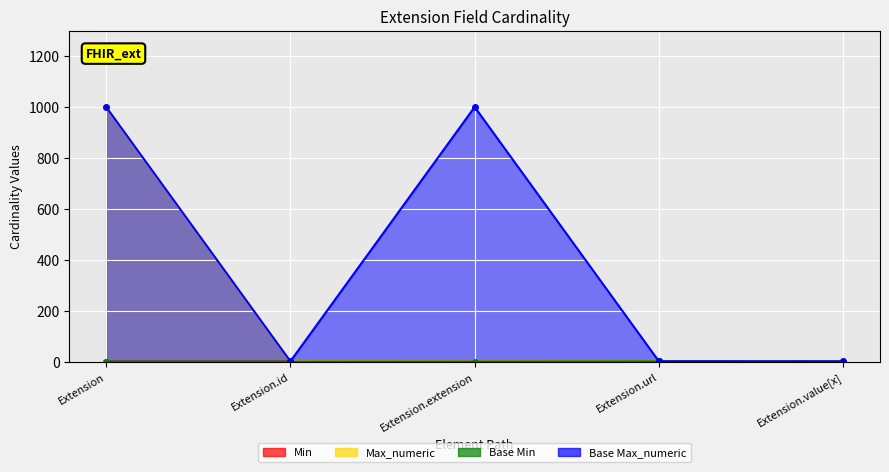

True or false: Min and Max_numeric cross at least once.

False